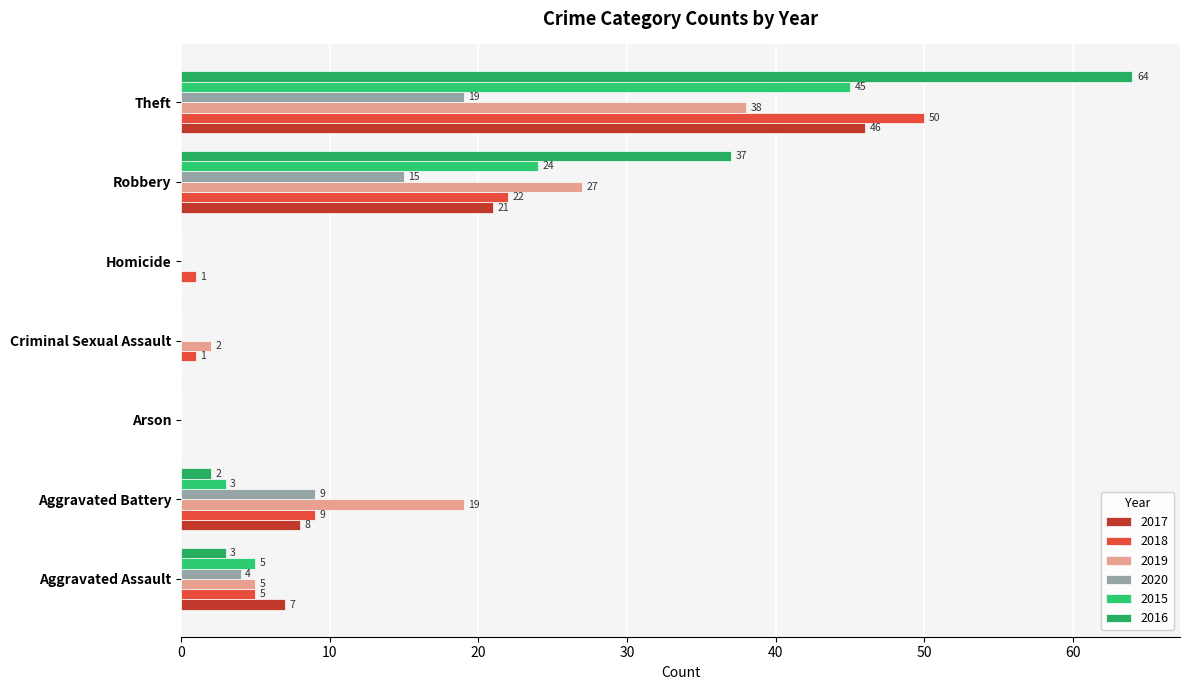

What is the label of the 5th bar from the right?

Arson